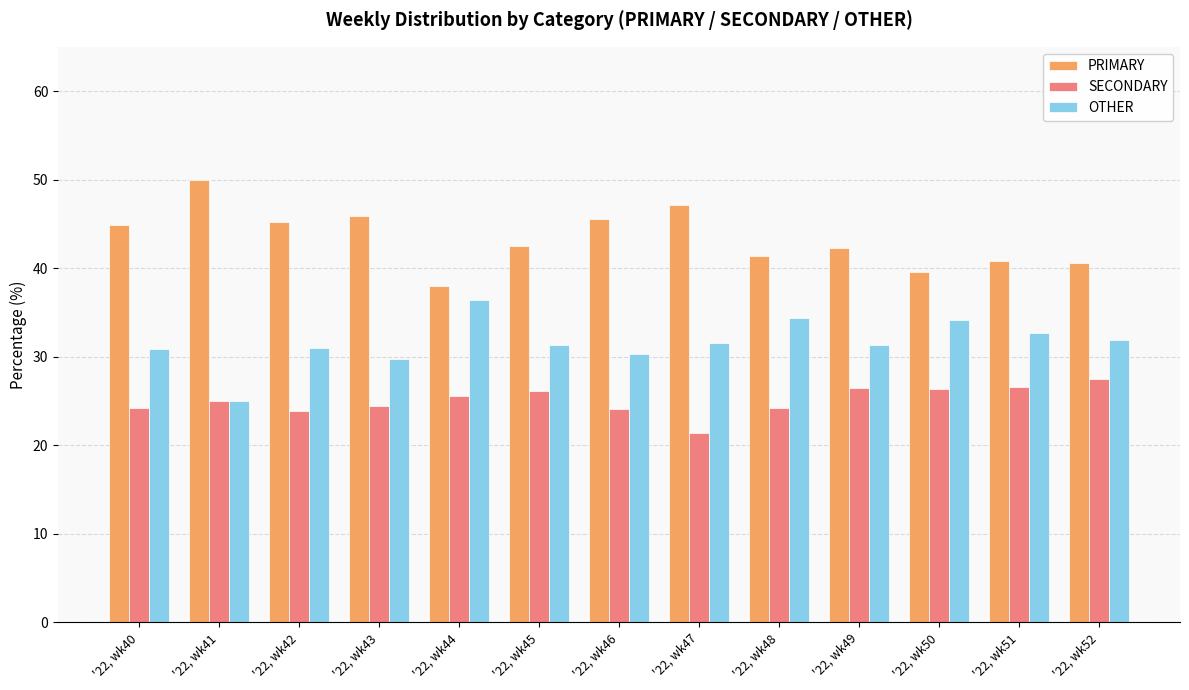

What is the difference between the second highest and minimum values in the PRIMARY series?

9.1